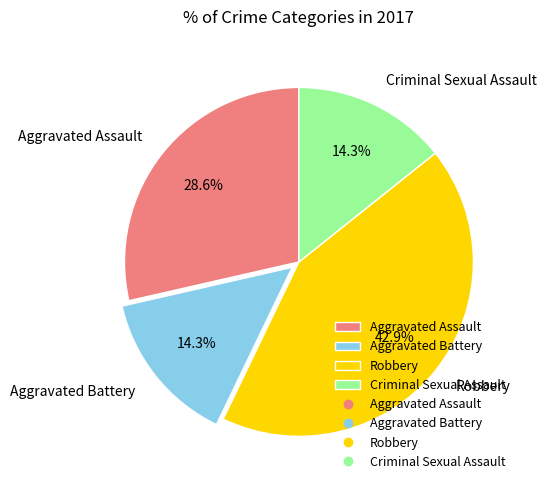

Is it true that Robbery is 43% of the pie?

True